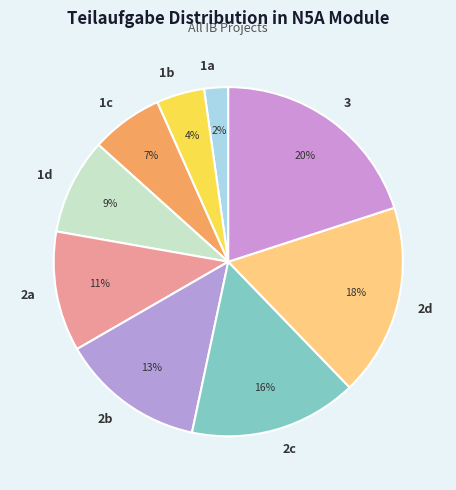

Between 1a and 2d, which is larger?

2d